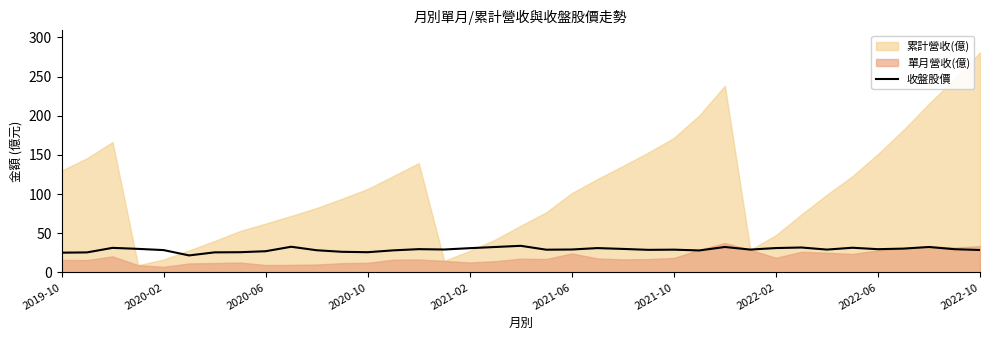

What is the change in value from 2020-10 to 35?

-0.4